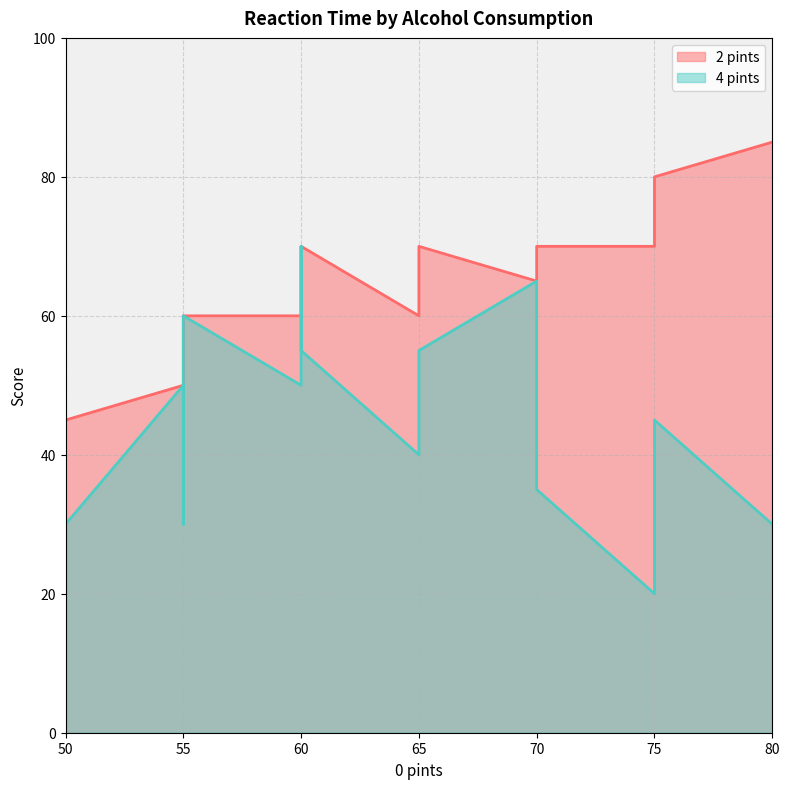

Does the chart display data point markers on the line(s)?

No